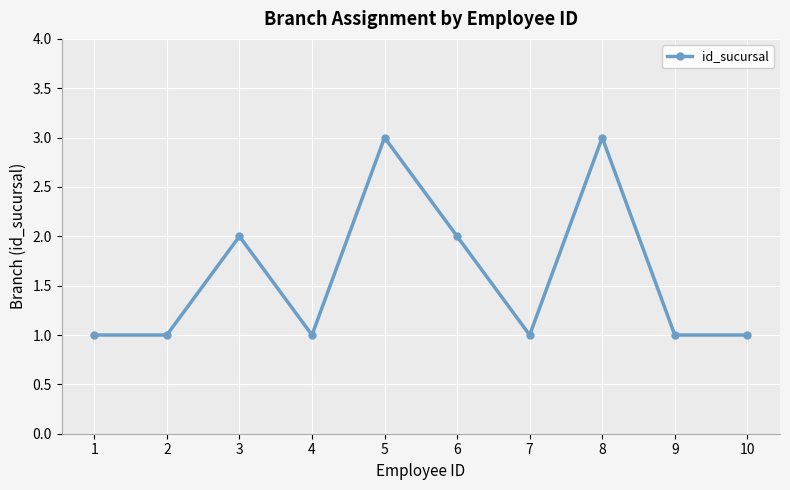

Reading left to right, transcribe all the data shown in this chart.

1=1	2=1	3=2	4=1	5=3	6=2	7=1	8=3	9=1	10=1